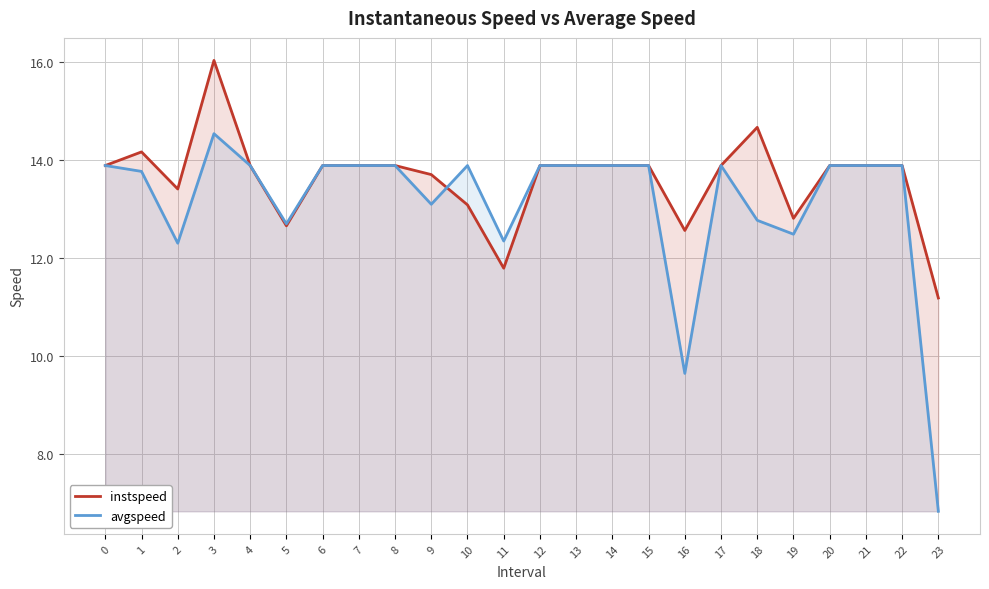

What is the value of the instspeed point at the 17th from the left?

12.6